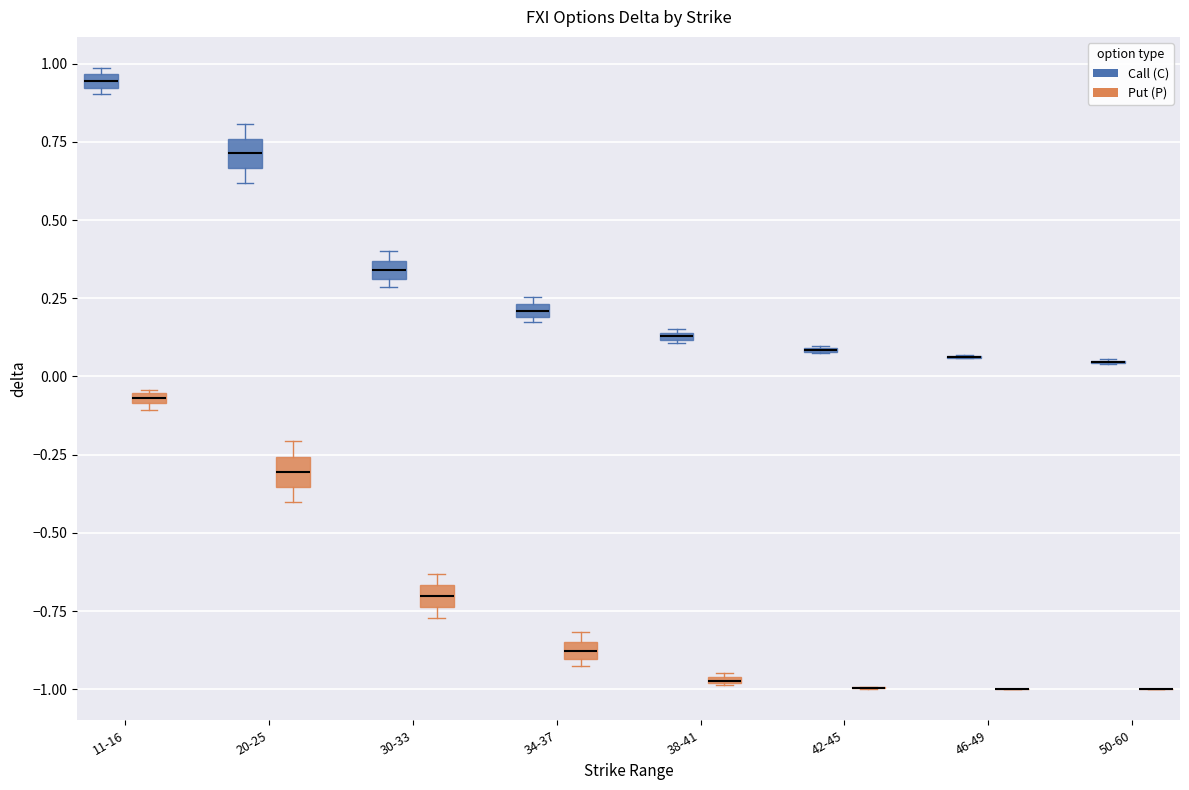

Where is the lower edge of the box for 30-33 (Put (P)) on the y-axis? The values are not printed on the chart, so give them approximately, as read against the axis.

-0.75